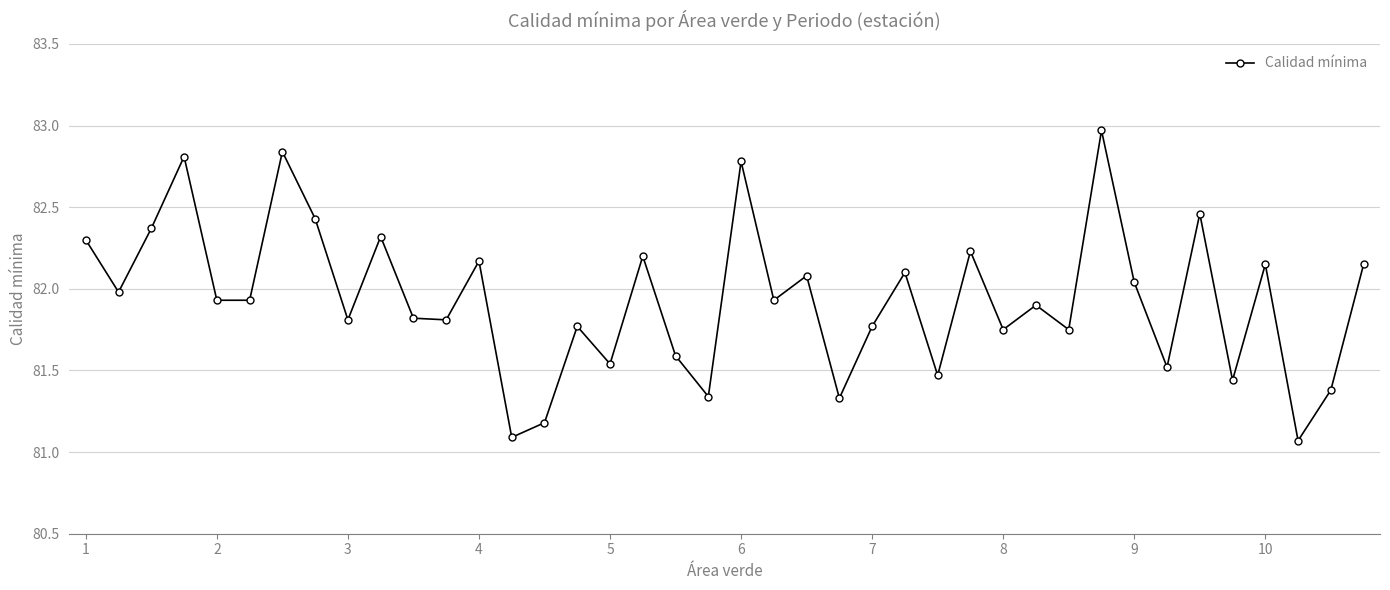

What is the difference between the maximum and minimum values?

1.9